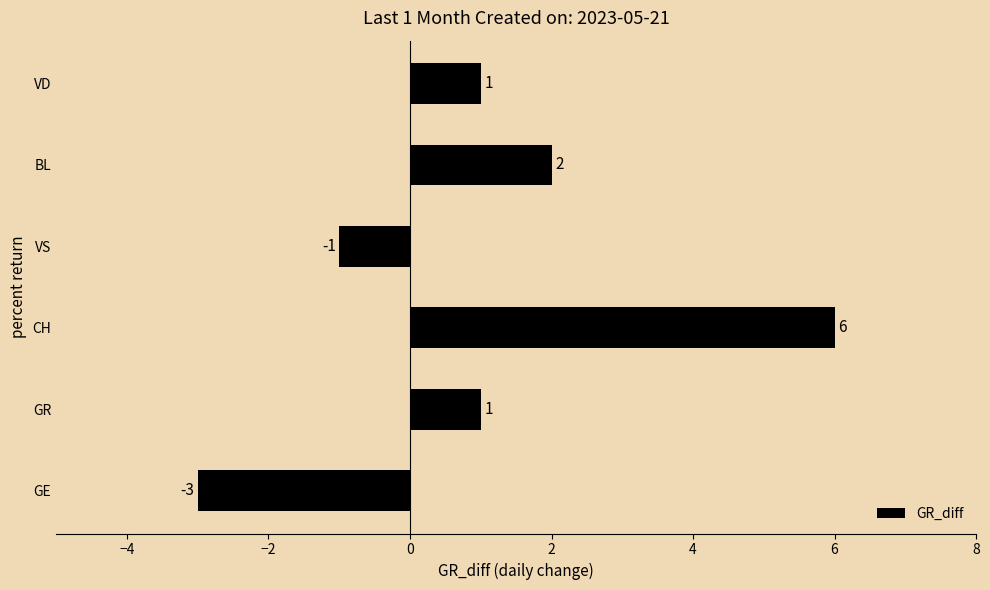

True or false: the data shows 2 at GR.

False